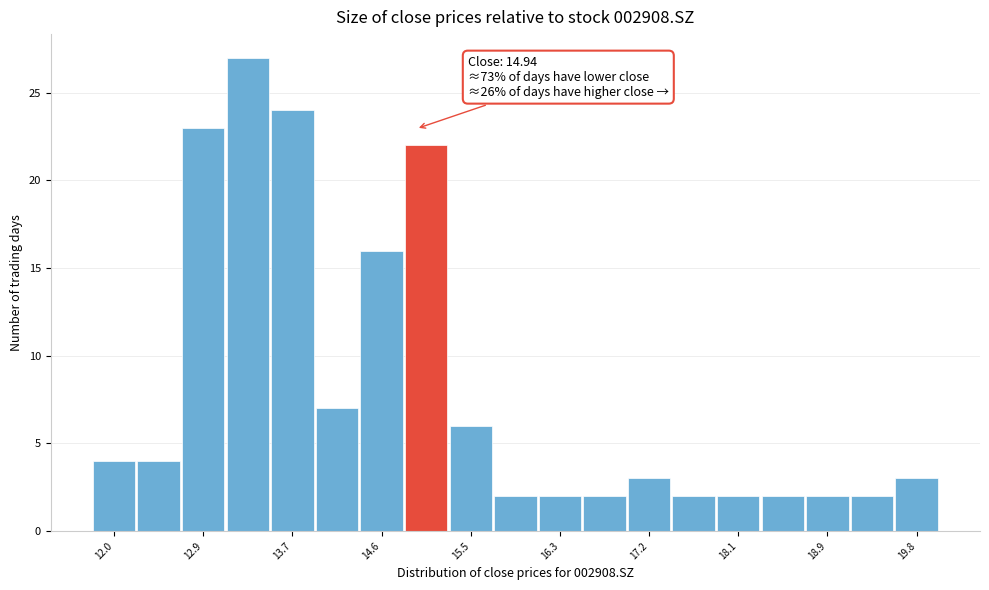

Which range on the x-axis has the tallest bar?

13.1 to 13.5